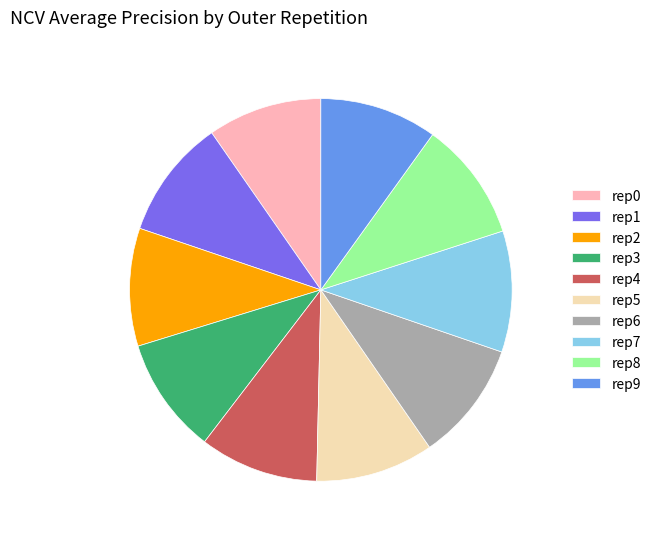

Combined, do rep3 and rep2 account for over 50%?

No